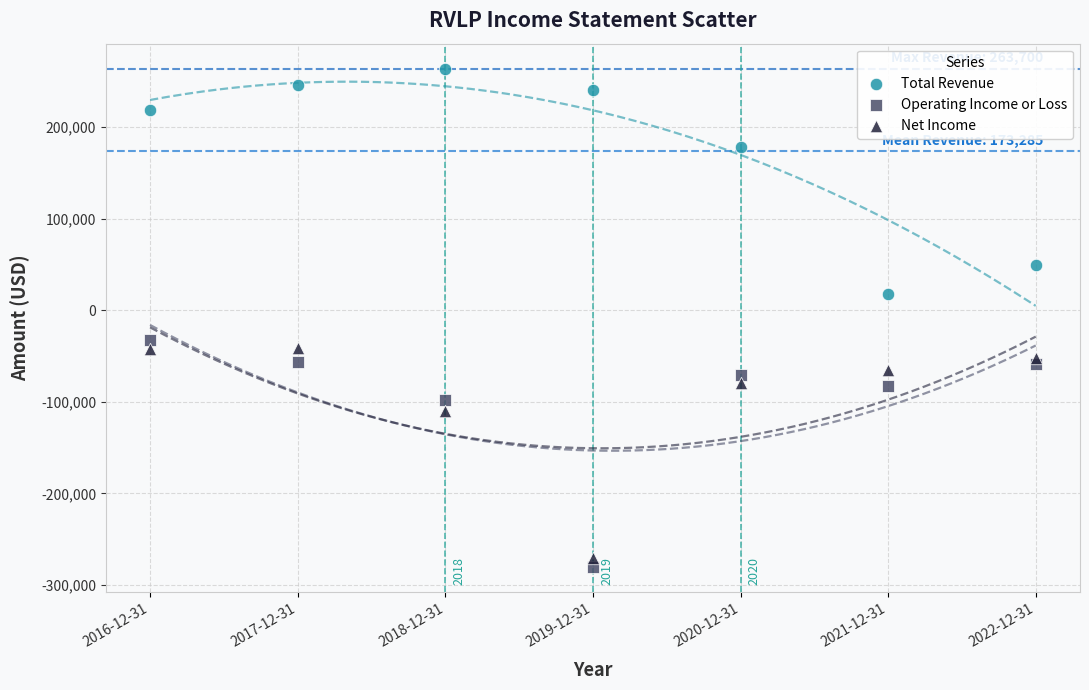

Which series reaches the maximum Y coordinate?

Total Revenue